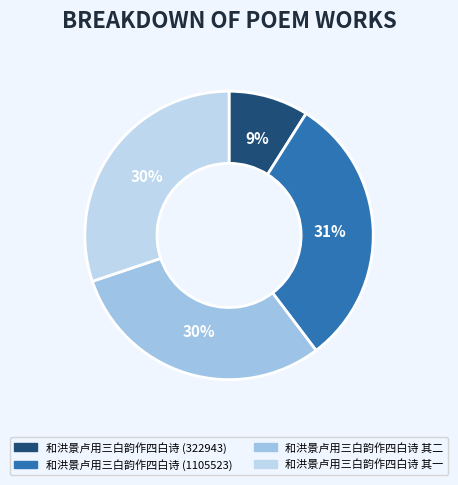

To the nearest percent, what portion does 和洪景卢用三白韵作四白诗 其一 represent?

30%